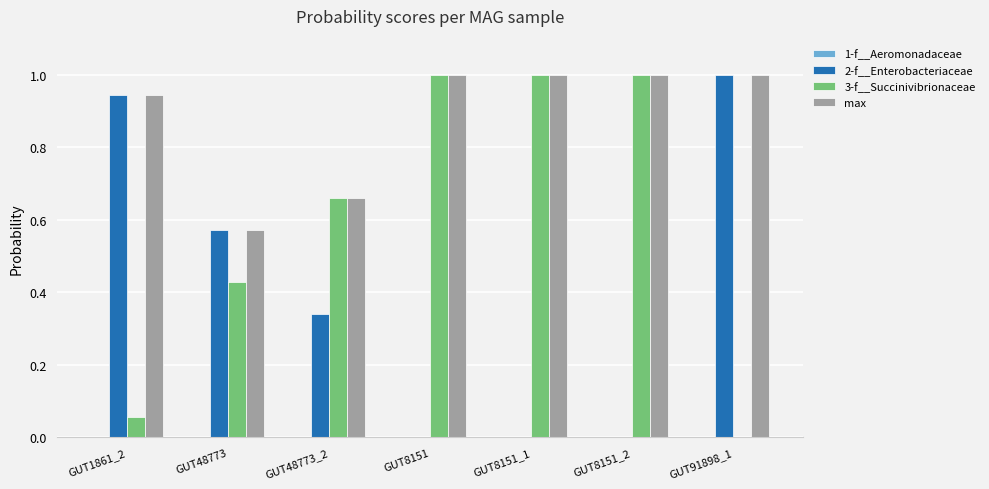

What is the highest value of the 3-f__Succinivibrionaceae series?

1.0